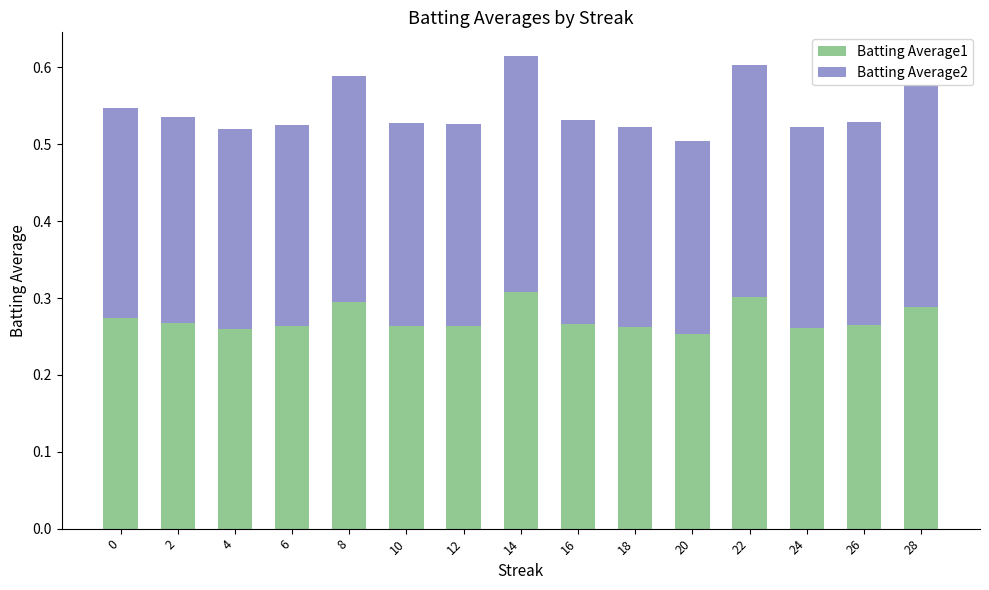

True or false: Batting Average1 has a value of 0.3 at 0.

True